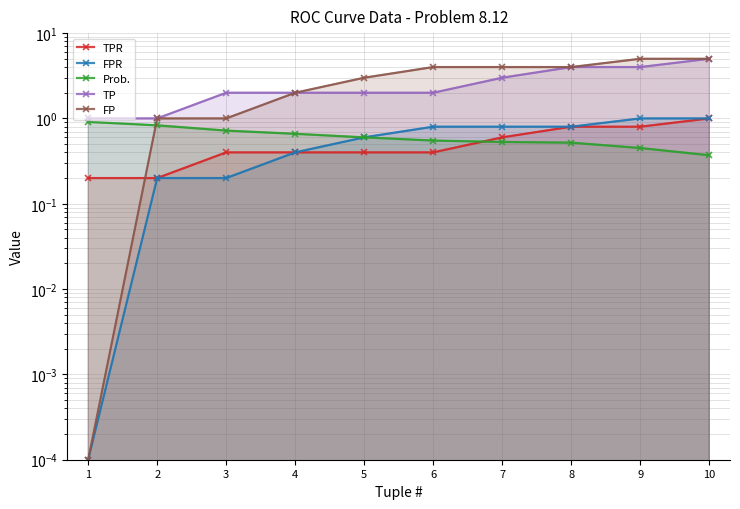

Reading right to left, extract all data points from this chart.

TPR: 10=1.0	9=0.8	8=0.8	7=0.6	6=0.4	5=0.4	4=0.4	3=0.4	2=0.2	1=0.2
FPR: 10=1.0	9=1.0	8=0.8	7=0.8	6=0.8	5=0.6	4=0.4	3=0.2	2=0.2	1=0.0
Prob.: 10=0.4	9=0.5	8=0.5	7=0.5	6=0.6	5=0.6	4=0.7	3=0.7	2=0.8	1=0.9
TP: 10=5.0	9=4.0	8=4.0	7=3.0	6=2.0	5=2.0	4=2.0	3=2.0	2=1.0	1=1.0
FP: 10=5.0	9=5.0	8=4.0	7=4.0	6=4.0	5=3.0	4=2.0	3=1.0	2=1.0	1=0.0